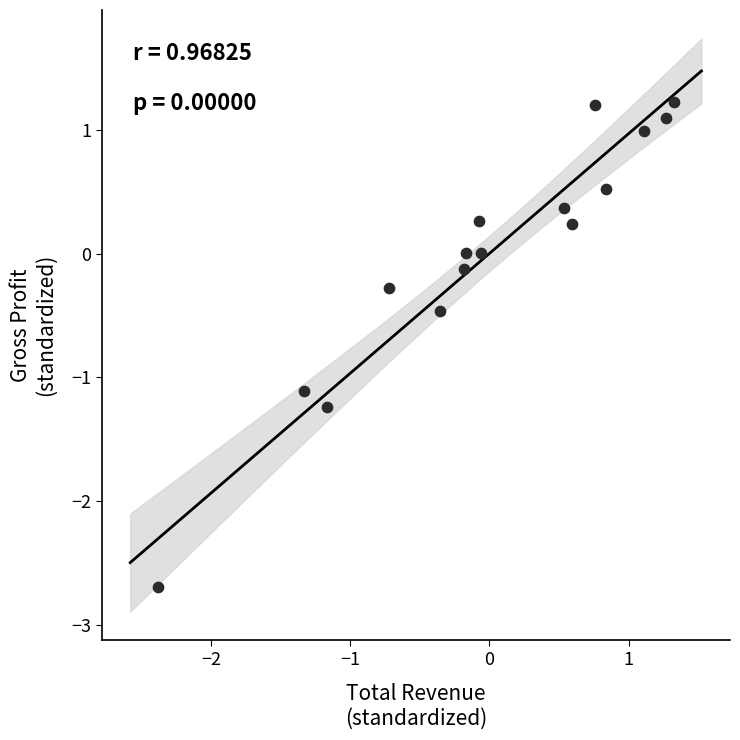

What is the range of X values (max minus min)?

3.7